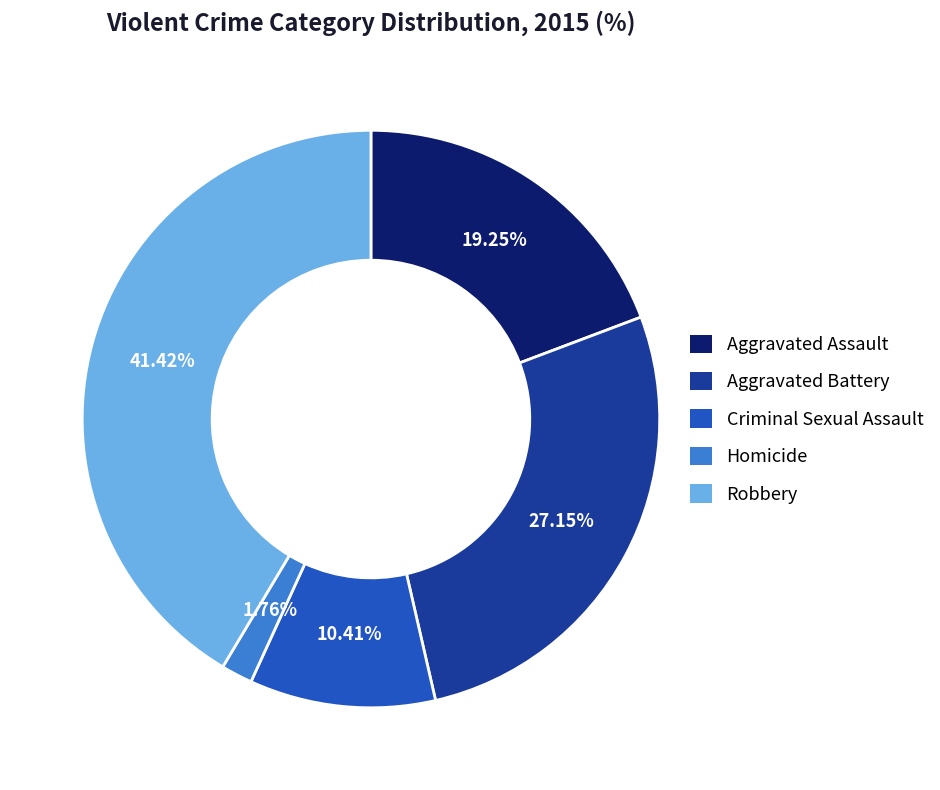

To the nearest percent, what portion does Criminal Sexual Assault represent?

10%